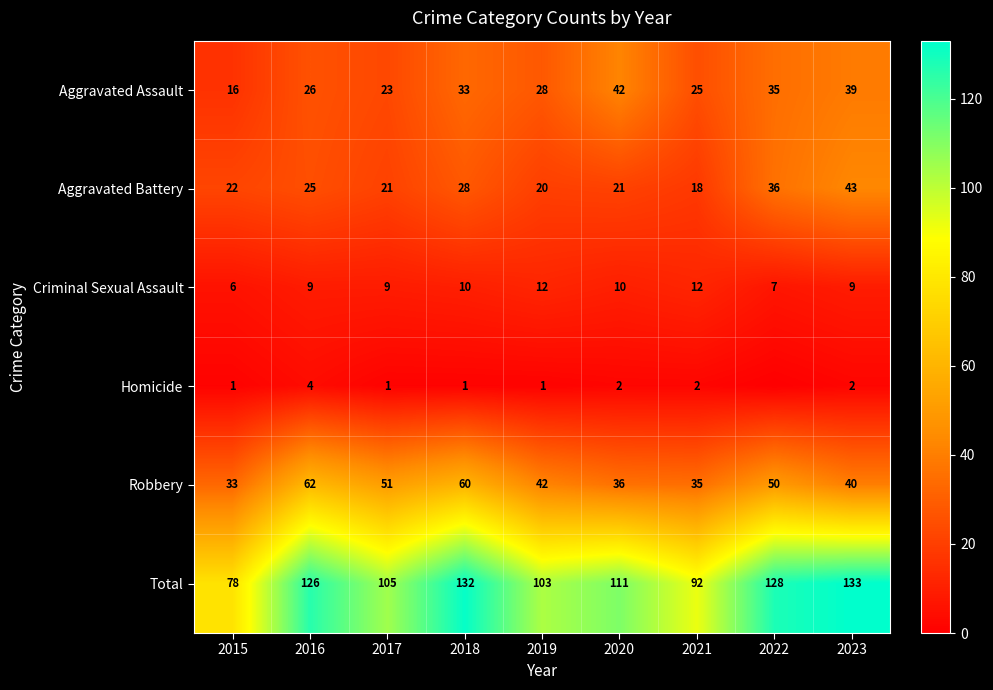

Between 2015 and 2023, which is larger?

2023